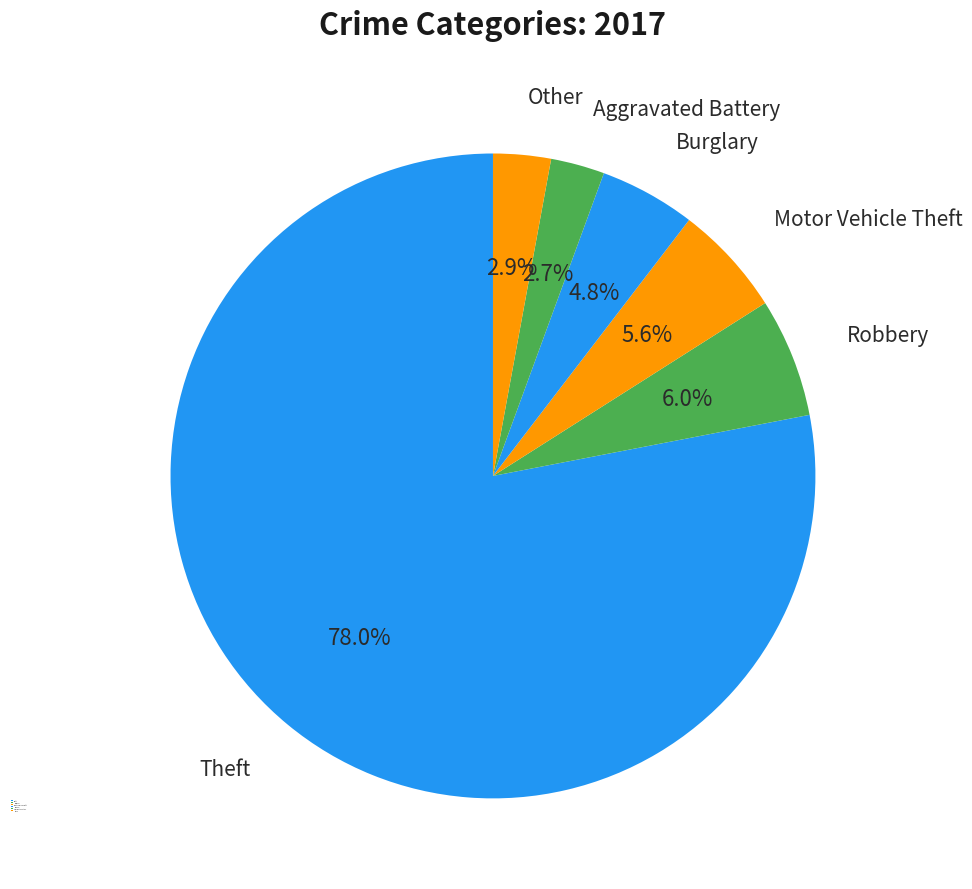

Does Theft account for over 50% of the chart?

Yes